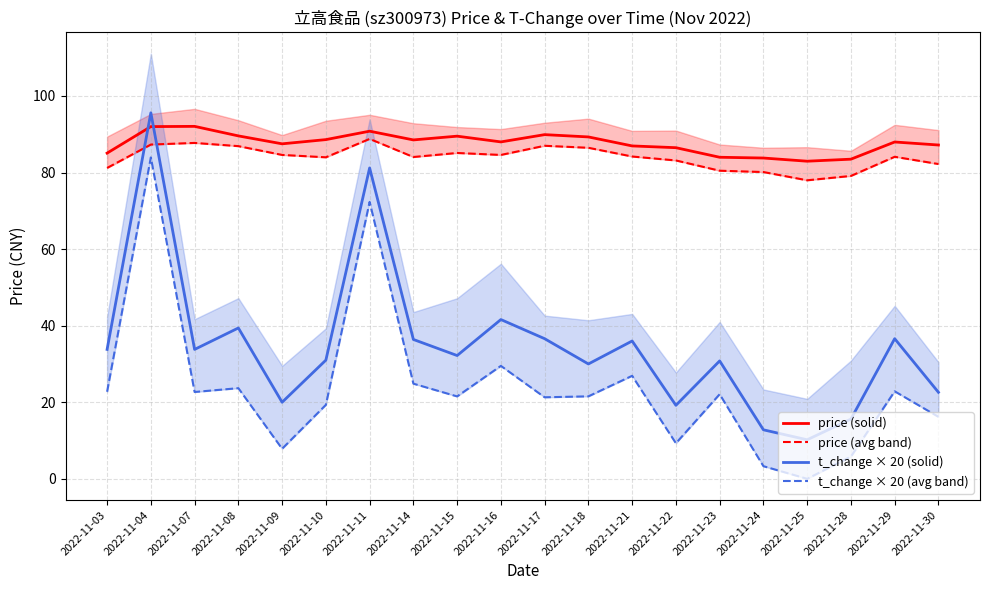

Count the number of categories in the chart.

20